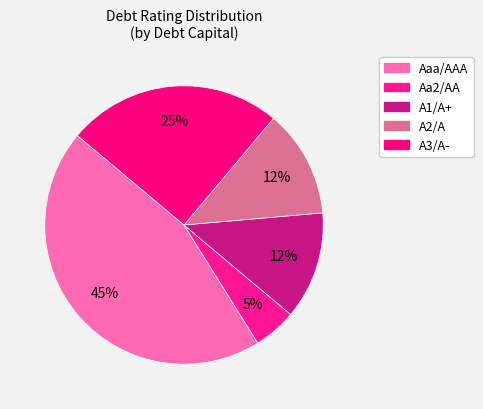

How many slices are in this pie chart?

5